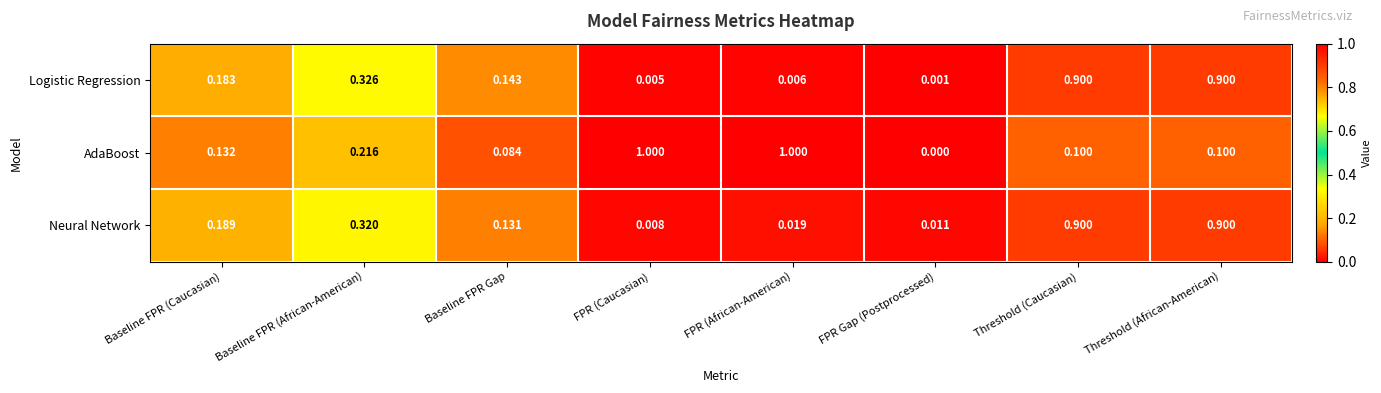

Is the value of Neural Network at Baseline FPR Gap greater than the value of Logistic Regression at FPR (Caucasian)?

Yes